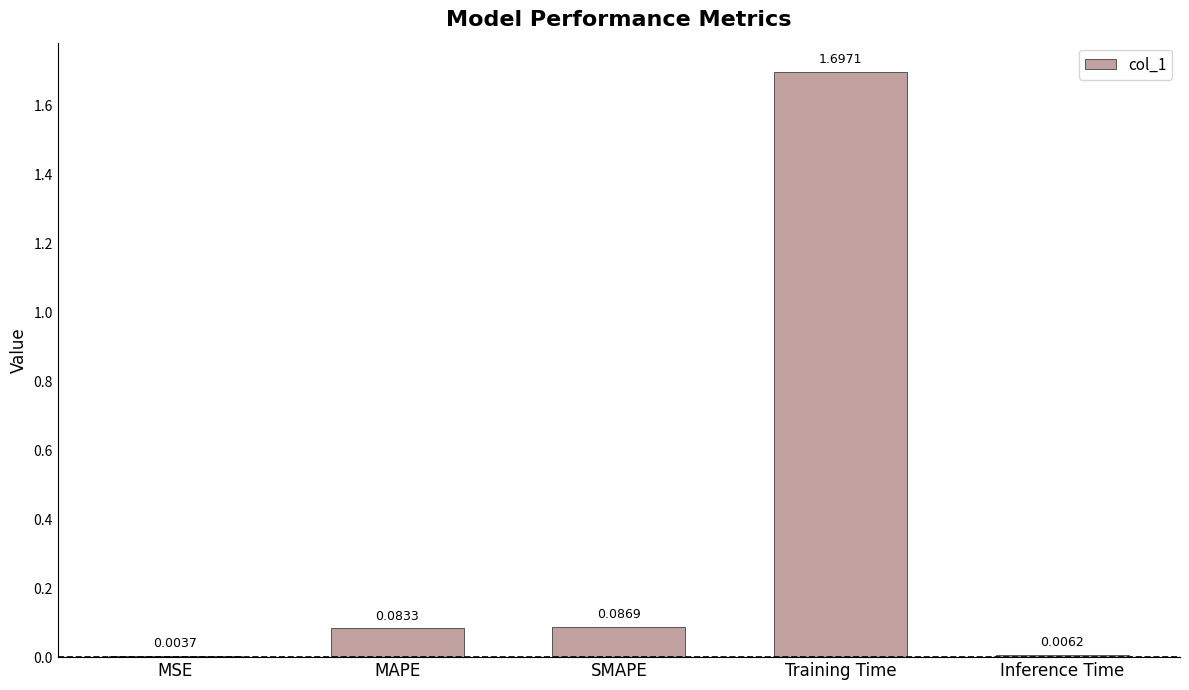

Which has a higher value, Training Time or SMAPE?

Training Time